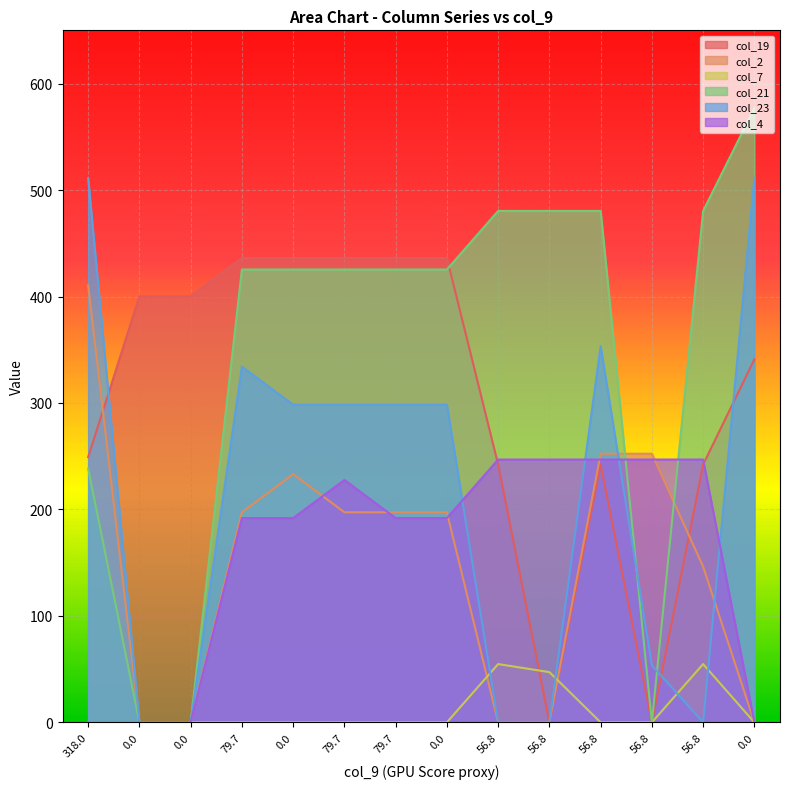

How many data points in col_19 are less than 400?

7